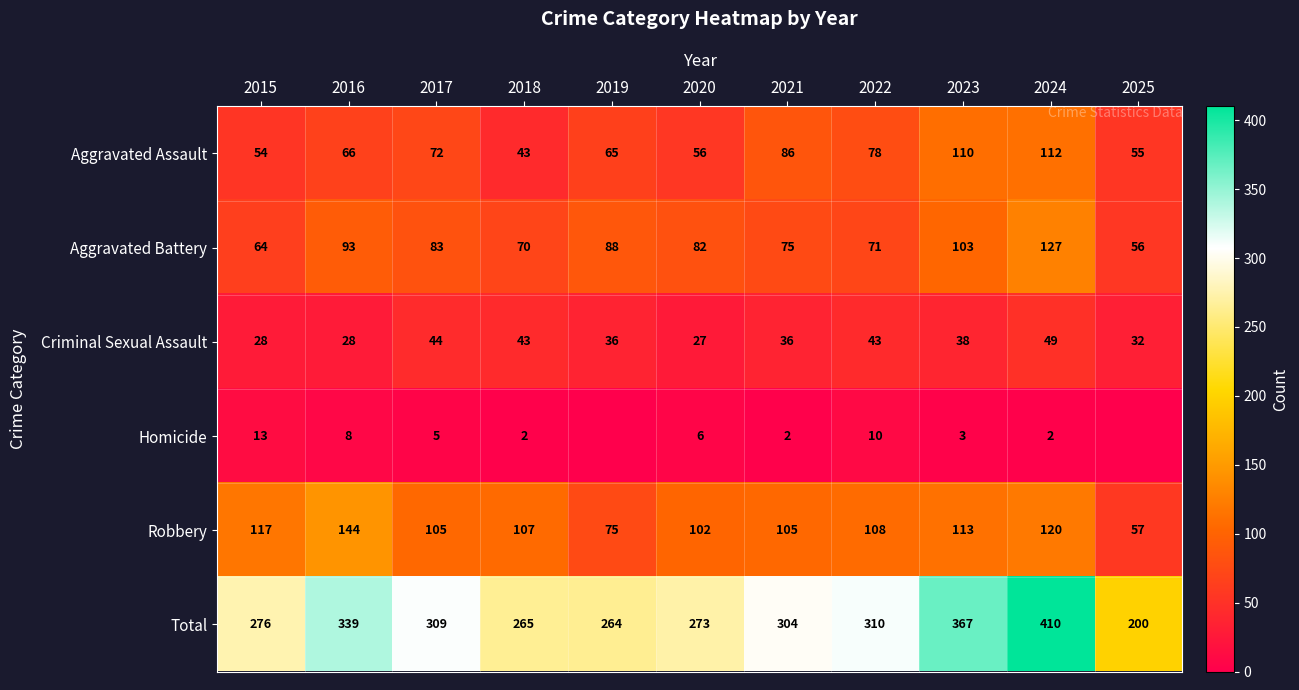

At 2020, list the series in order from smallest to largest.

Homicide, Criminal Sexual Assault, Aggravated Assault, Aggravated Battery, Robbery, Total